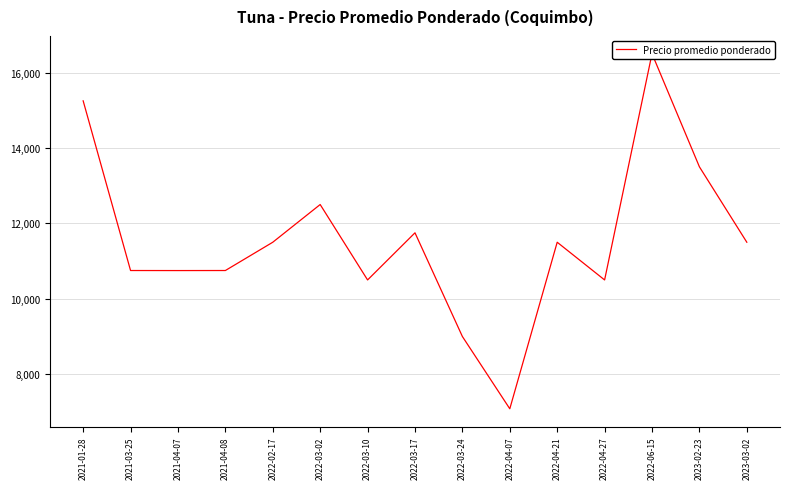

List the labels in order of value, largest first.

2022-06-15, 2021-01-28, 2023-02-23, 2022-03-02, 2022-03-17, 2022-02-17, 2022-04-21, 2023-03-02, 2021-03-25, 2021-04-08, 2021-04-07, 2022-03-10, 2022-04-27, 2022-03-24, 2022-04-07